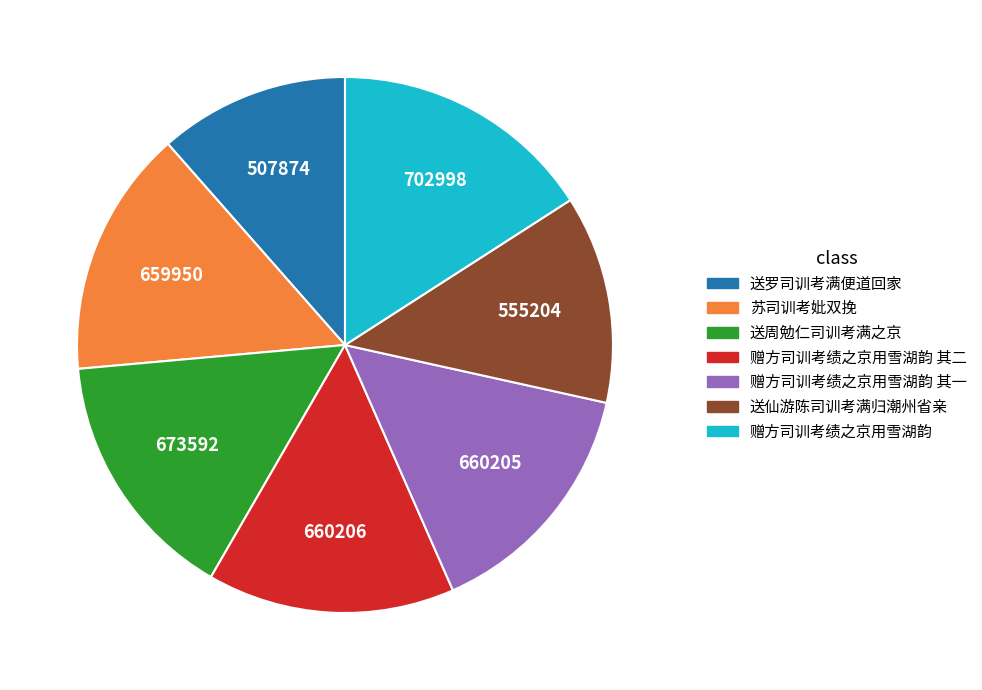

Is there any slice that represents more than half of the pie?

No